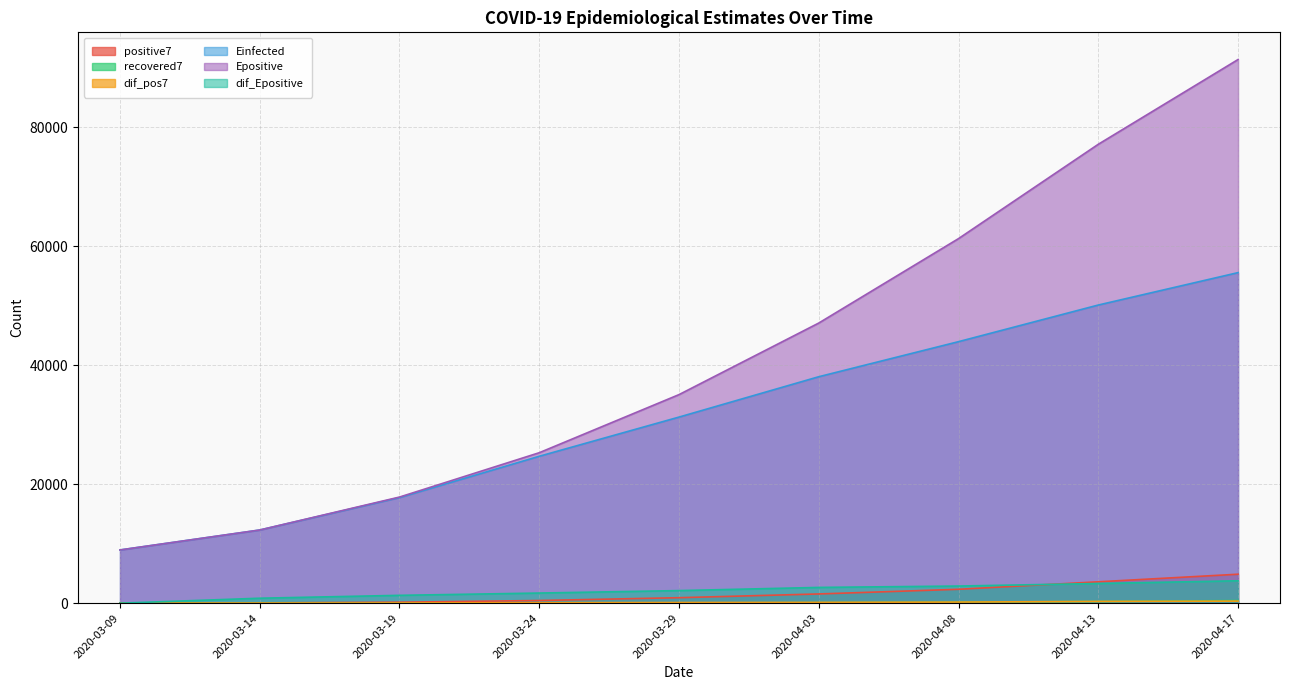

Which series ends up on top after the final intersection of dif_Epositive and positive7?

positive7